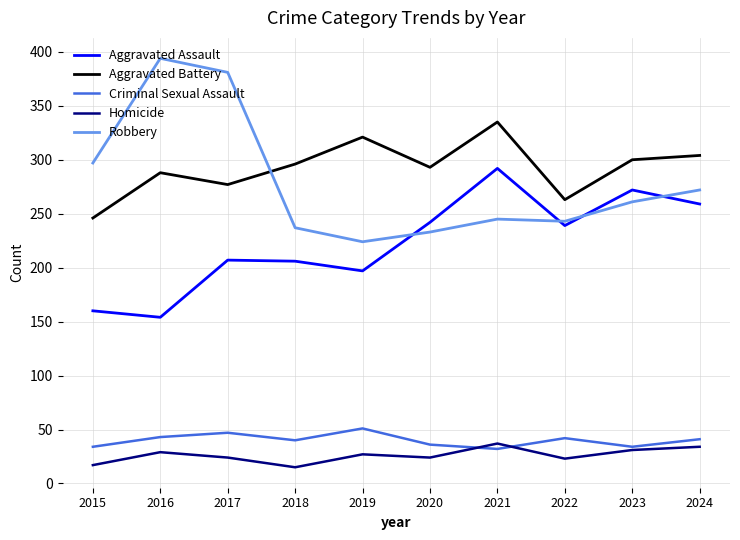

The value of Aggravated Battery at 2015 is 399. True or false?

False